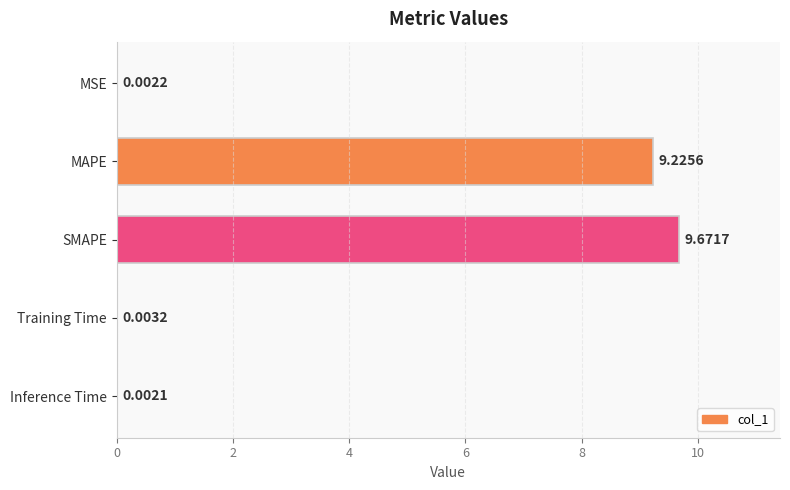

At which label is the value closest to 4?

Training Time